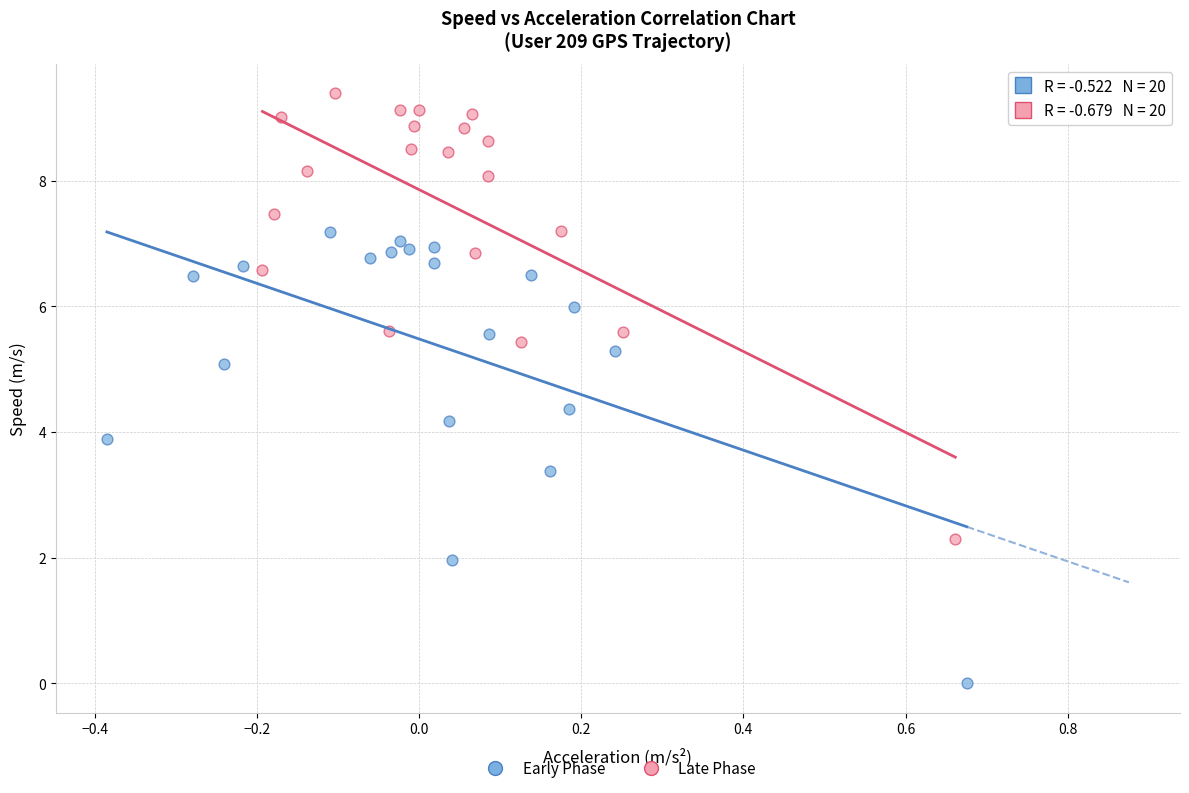

Which series contains the highest Y value?

Late Phase